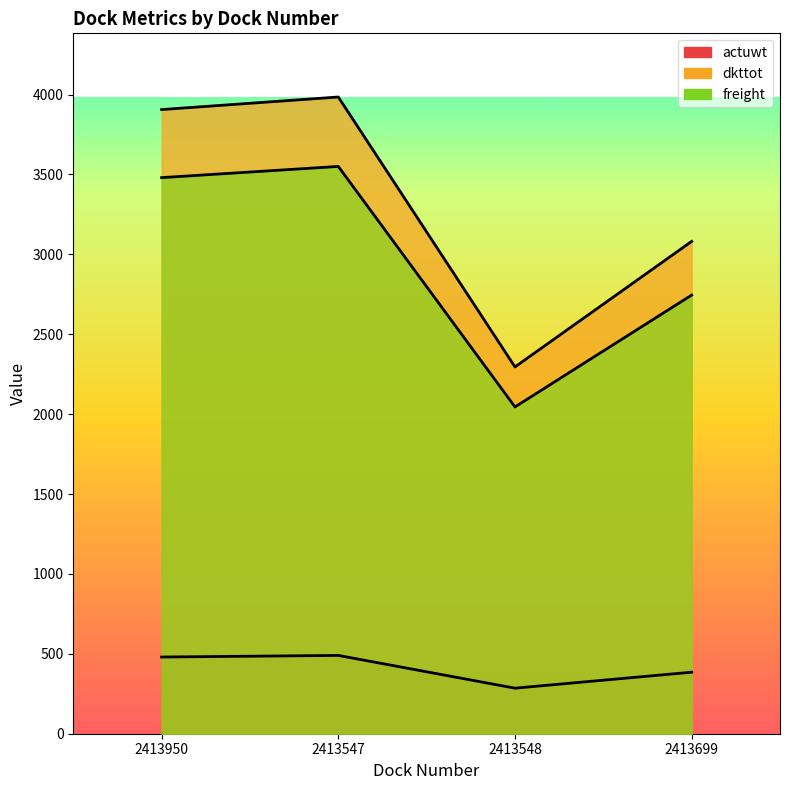

True or false: freight and actuwt cross at least once.

False